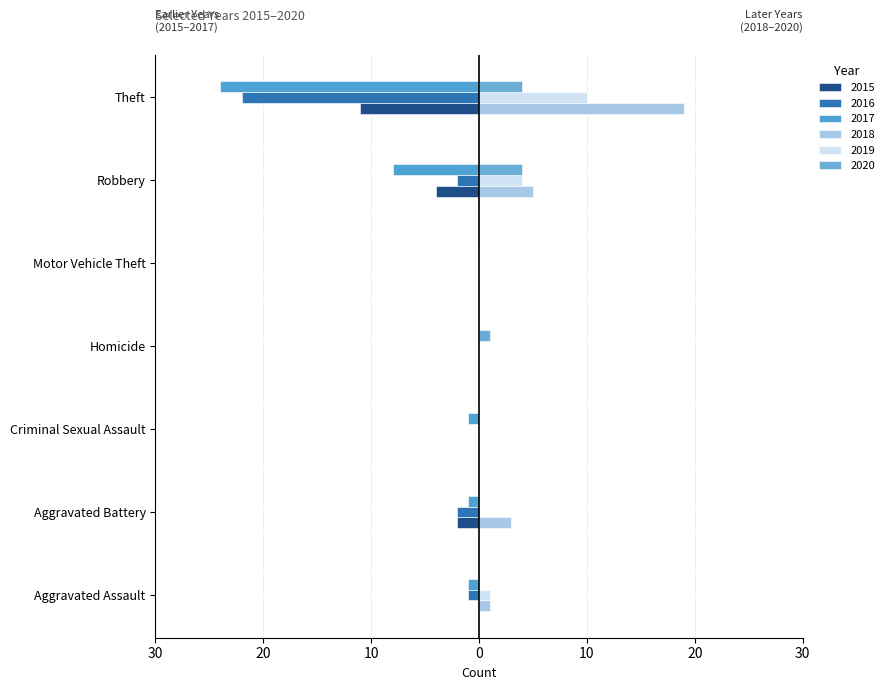

What is the label of the 2nd bar from the left?

Aggravated Battery